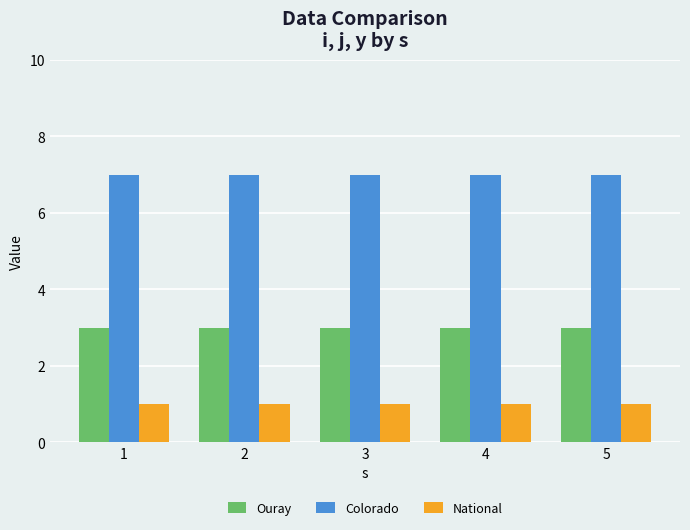

Is the value of Colorado at 4 greater than the value of National at 2?

Yes